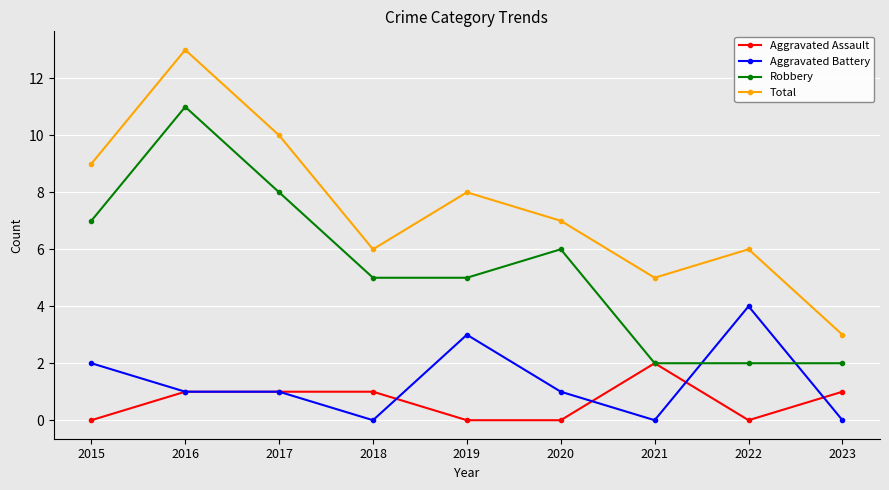

List the series in order of their peak value, highest first.

Total, Robbery, Aggravated Battery, Aggravated Assault